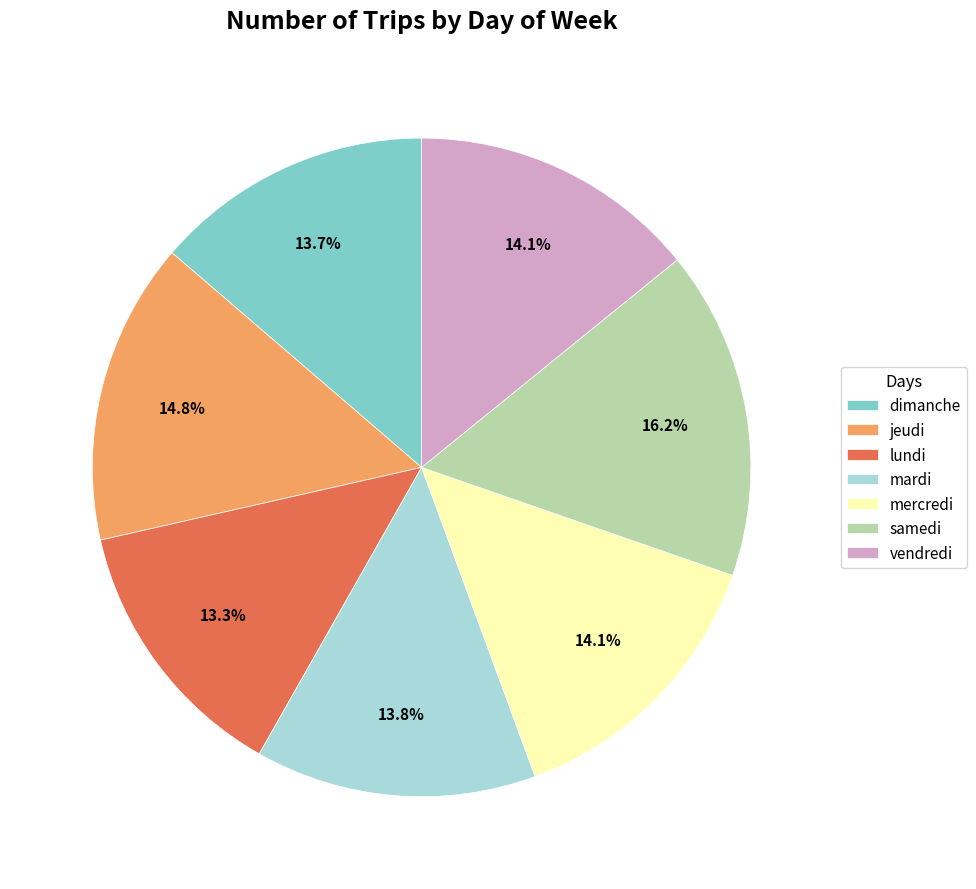

Is the sum of samedi and mardi greater than half?

No